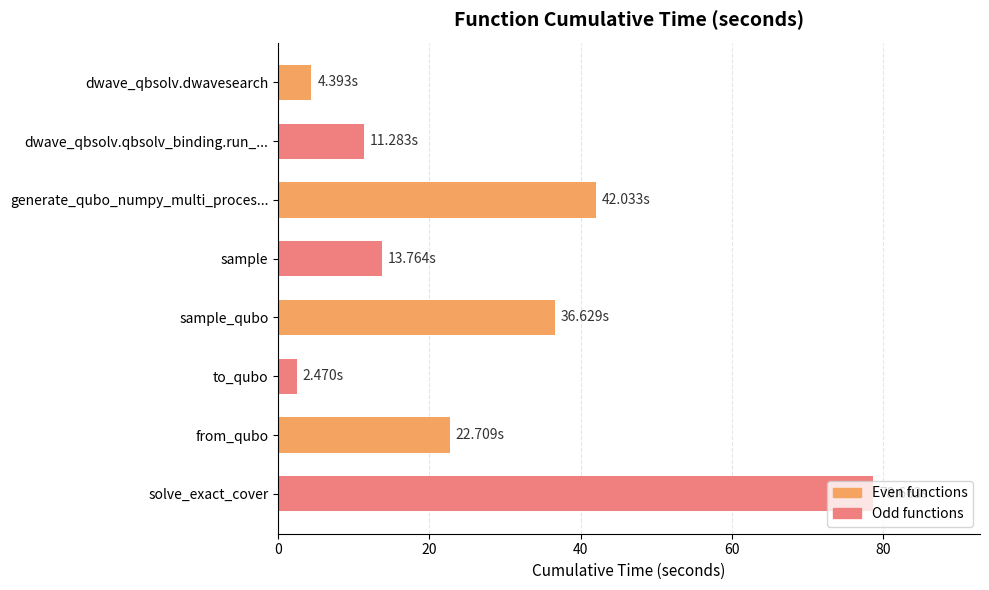

List the labels in order of value, largest first.

solve_exact_cover, generate_qubo_numpy_multi_proces..., sample_qubo, from_qubo, sample, dwave_qbsolv.qbsolv_binding.run_..., dwave_qbsolv.dwavesearch, to_qubo